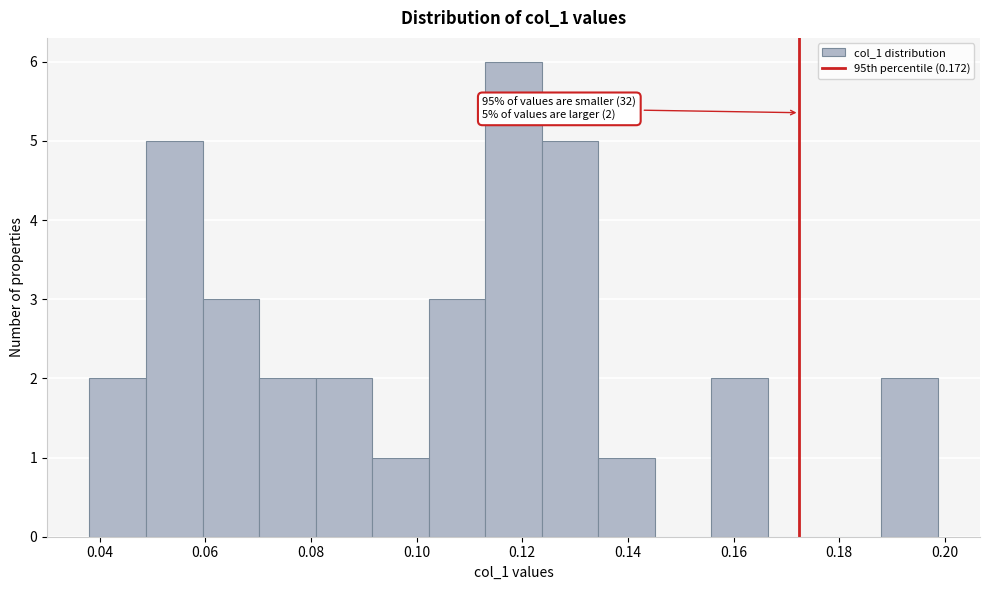

Which range on the x-axis has the tallest bar?

0.112 to 0.124